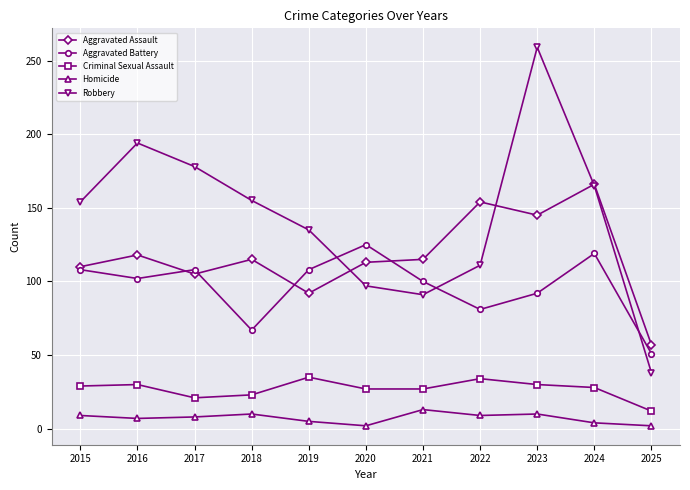

What is the sum of all Homicide values?

79